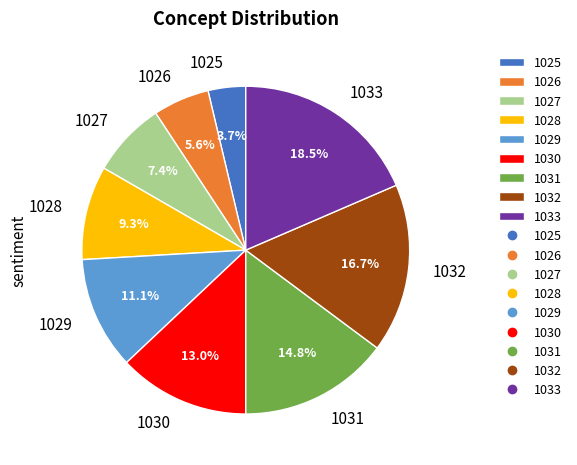

How many segments does this pie chart have?

9